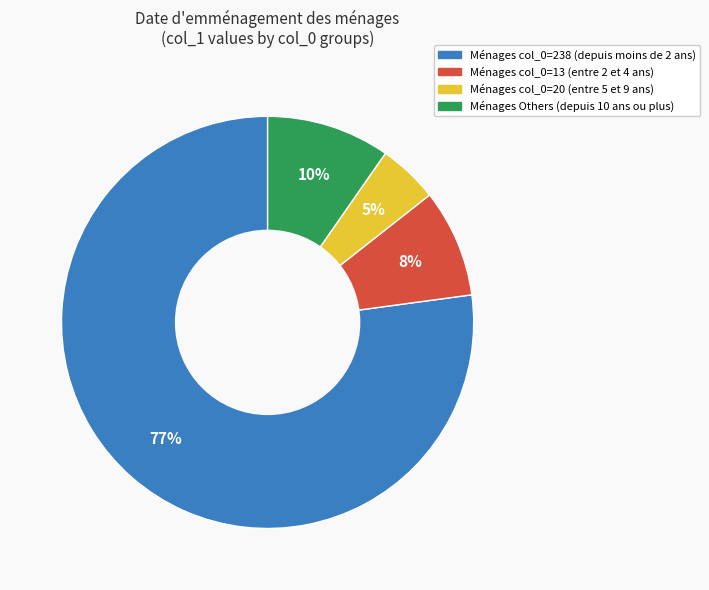

The Ménages Others (depuis 10 ans ou plus) slice represents 20% of the pie. True or false?

False